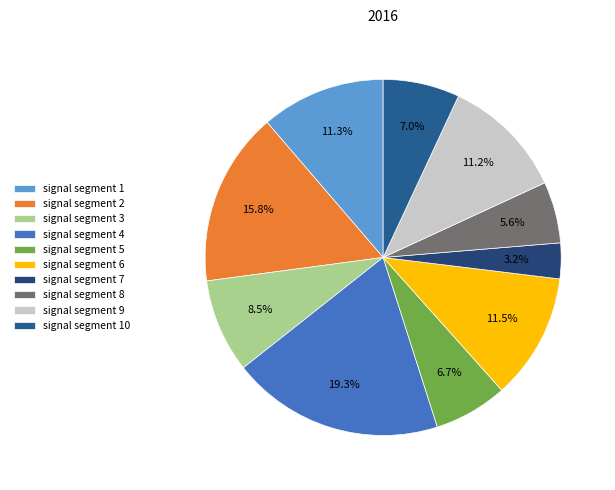

To the nearest percent, what is the difference between the signal segment 5 and signal segment 3 slice percentages?

2%